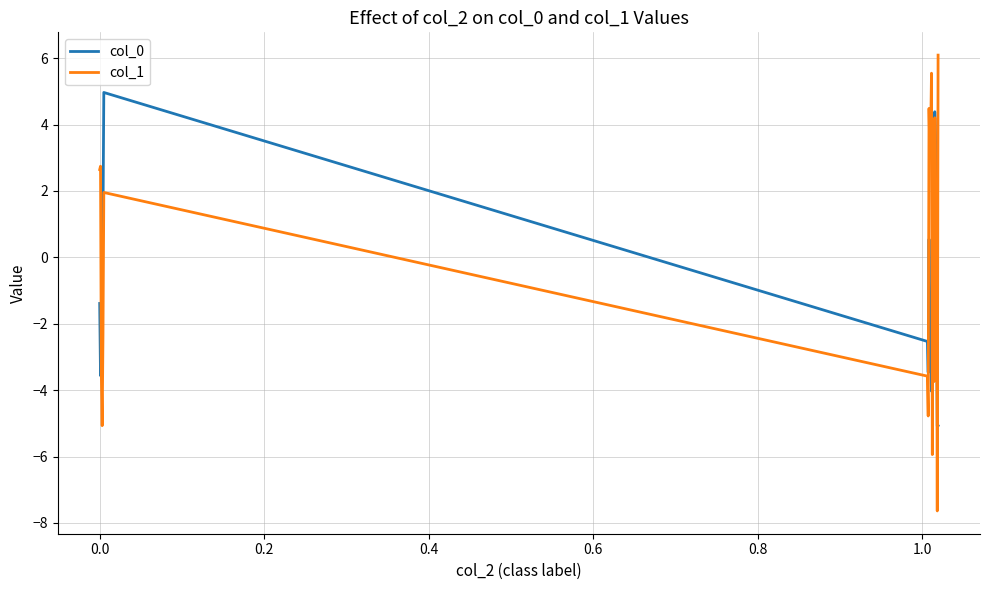

Count the number of categories in the chart.

20